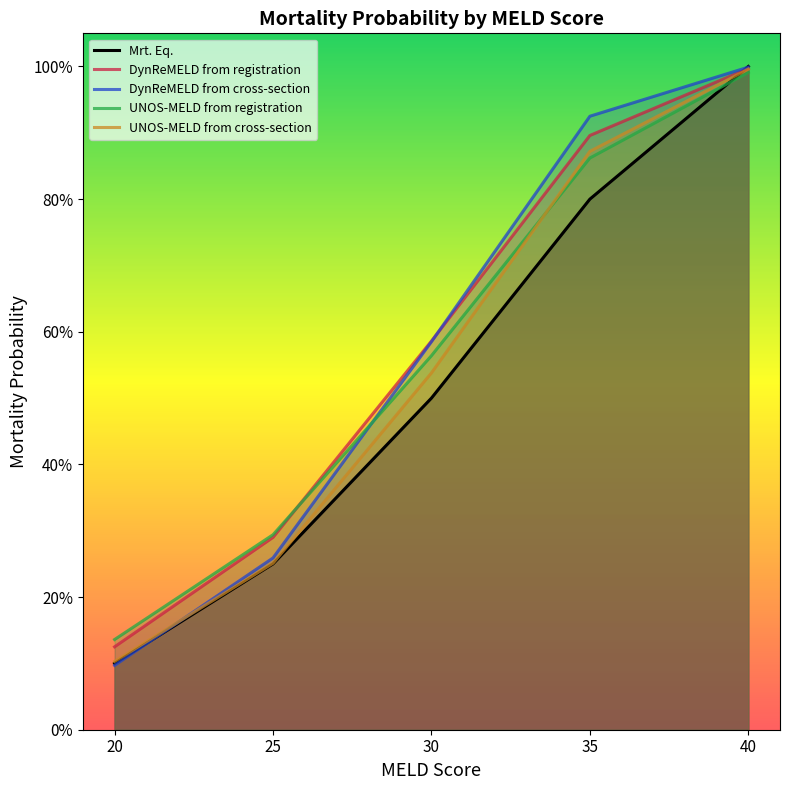

Rank the series at 25 from lowest to highest value.

Mrt. Eq., UNOS-MELD from cross-section, DynReMELD from cross-section, DynReMELD from registration, UNOS-MELD from registration